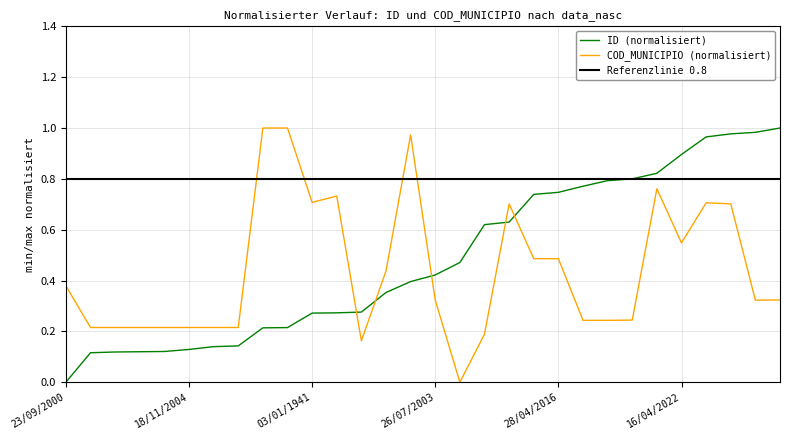

Reading left to right, list all the values displayed in this chart.

ID: 0.0	0.1	0.1	0.1	0.1	0.1	0.1	0.1	0.2	0.2	0.3	0.3	0.3	0.4	0.4	0.4	0.5	0.6	0.6	0.7	0.7	0.8	0.8	0.8	0.8	0.9	1.0	1.0	1.0	1.0
COD_MUNICIPIO: 0.4	0.2	0.2	0.2	0.2	0.2	0.2	0.2	1.0	1.0	0.7	0.7	0.2	0.4	1.0	0.3	0.0	0.2	0.7	0.5	0.5	0.2	0.2	0.2	0.8	0.5	0.7	0.7	0.3	0.3